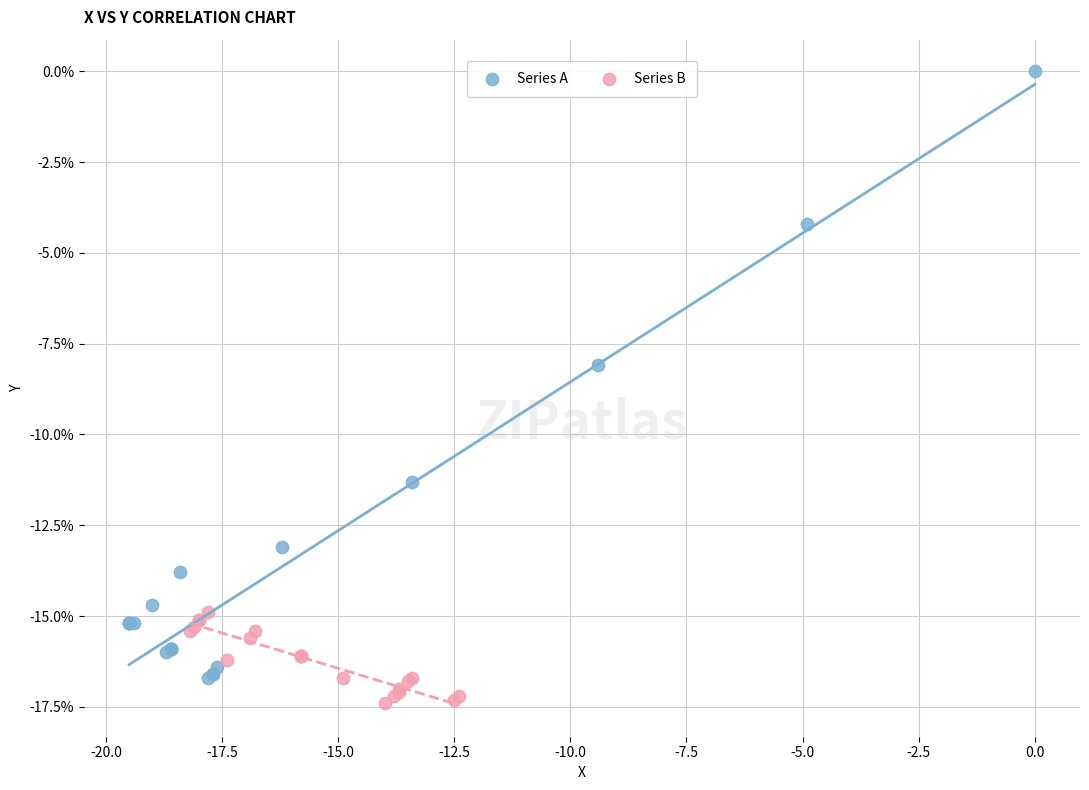

What are all the series names shown in the legend?

Series A, Series B